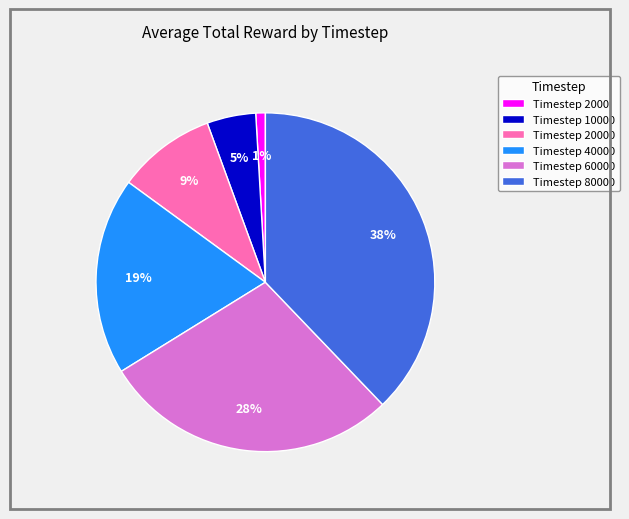

Rank the categories by value from highest to lowest.

Timestep 80000, Timestep 60000, Timestep 40000, Timestep 20000, Timestep 10000, Timestep 2000